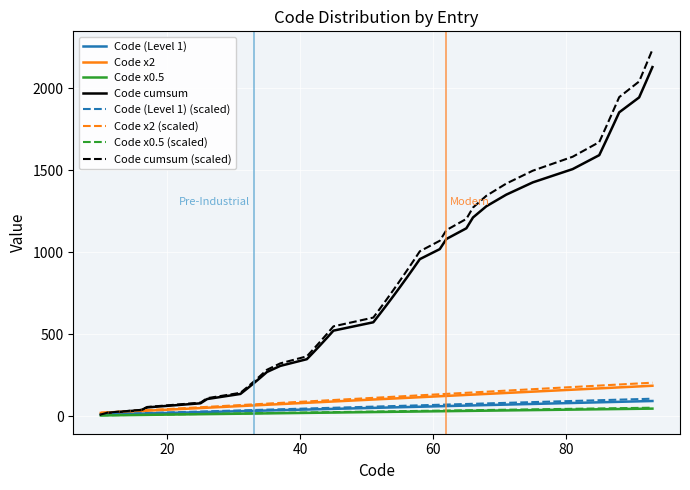

Which series has the largest range (max minus min)?

Code cumsum (scaled)